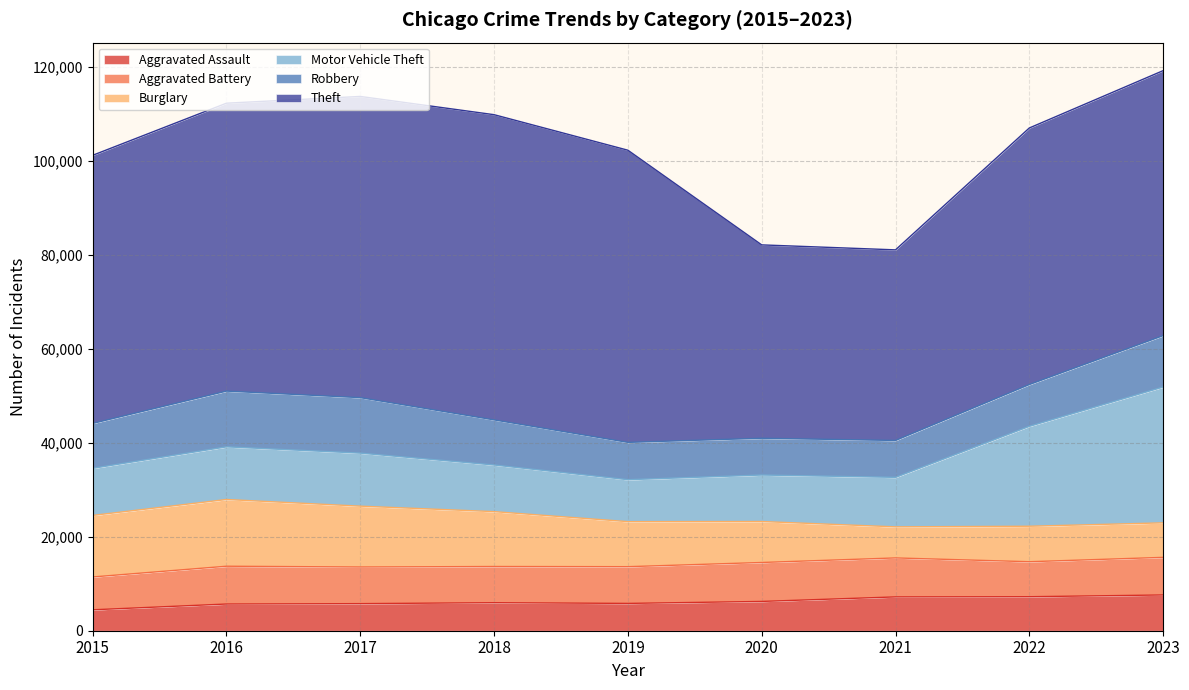

True or false: Theft has more than 2 interior local peaks.

False